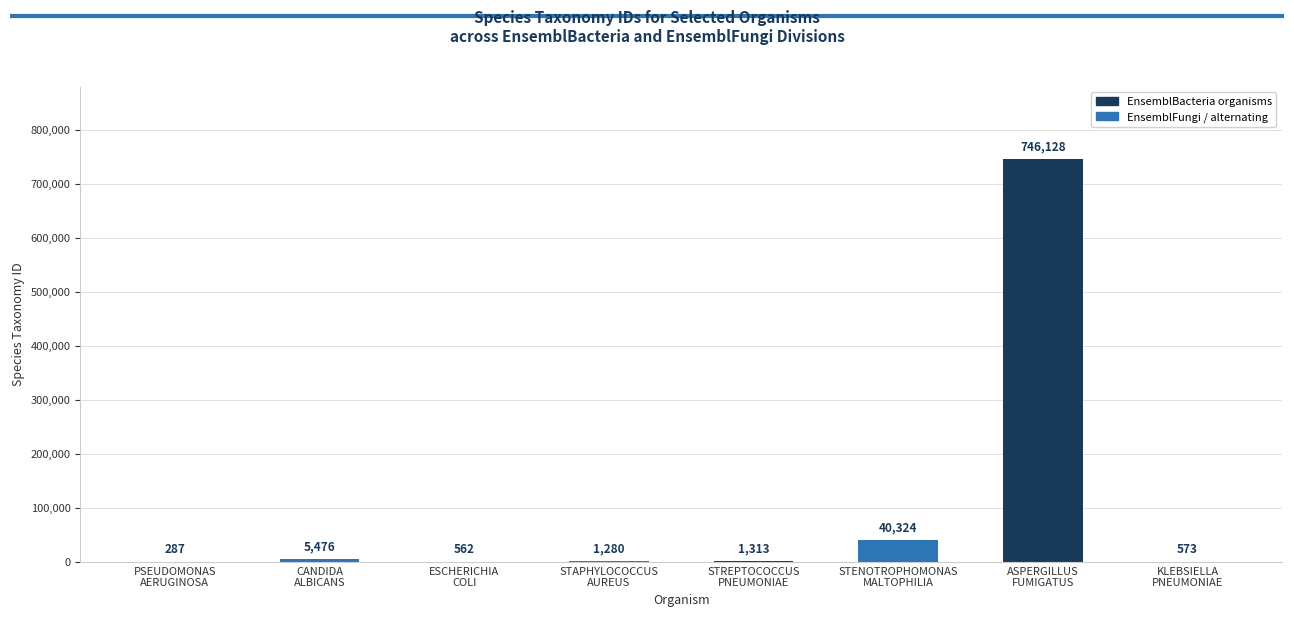

How many categories are shown in the chart?

8